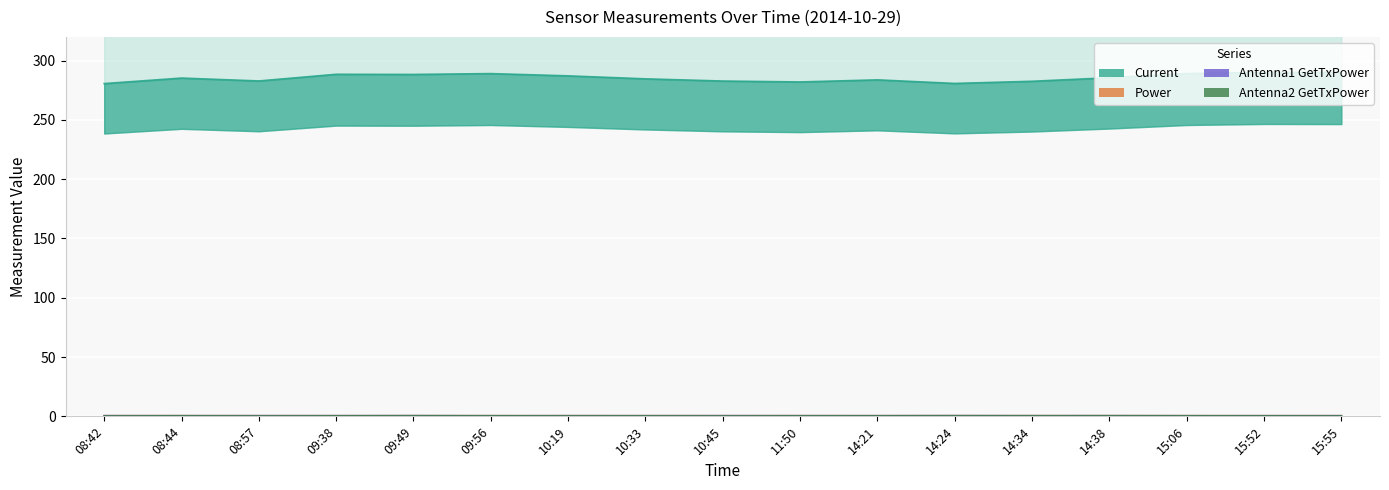

Reading right to left, extract all data points from this chart.

Current: 290.0	290.1	289.0	285.5	282.6	280.7	283.8	282.0	282.8	284.6	287.1	289.0	288.3	288.5	282.8	285.3	280.6
Power: 0.5	0.5	0.5	0.6	0.6	0.6	0.6	0.6	0.6	0.6	0.6	0.5	0.6	0.5	0.6	0.6	0.6
Antenna1 GetTxPower: 0.5	0.5	0.5	0.6	0.6	0.6	0.6	0.6	0.6	0.6	0.6	0.5	0.6	0.6	0.6	0.6	0.6
Antenna2 GetTxPower: 0.4	0.4	0.4	0.5	0.5	0.5	0.4	0.4	0.3	0.4	0.4	0.4	0.5	0.4	0.3	0.4	0.3